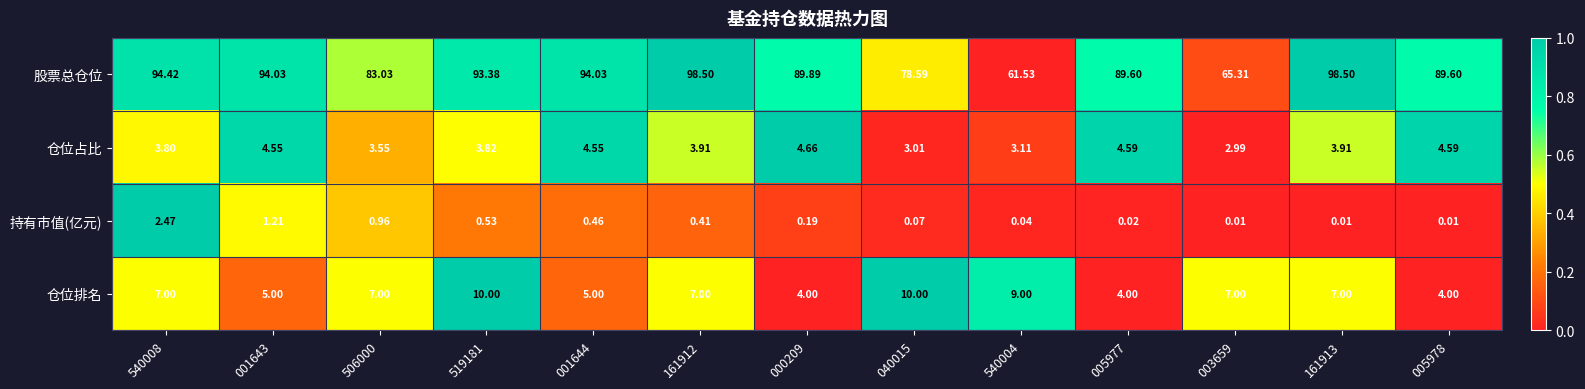

Which series has the widest spread of values?

股票总仓位